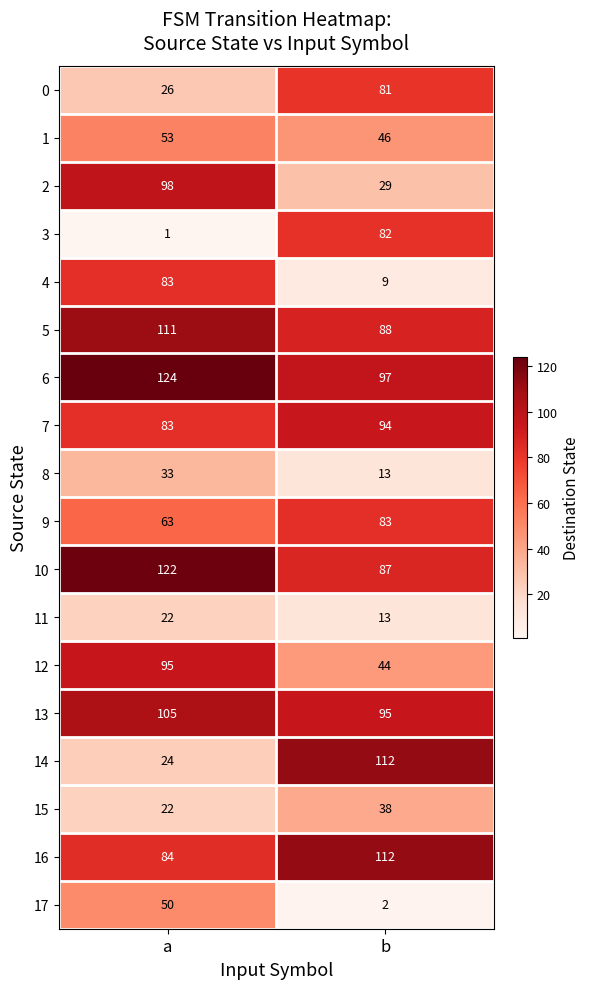

At which category is the sum across all series the highest?

a